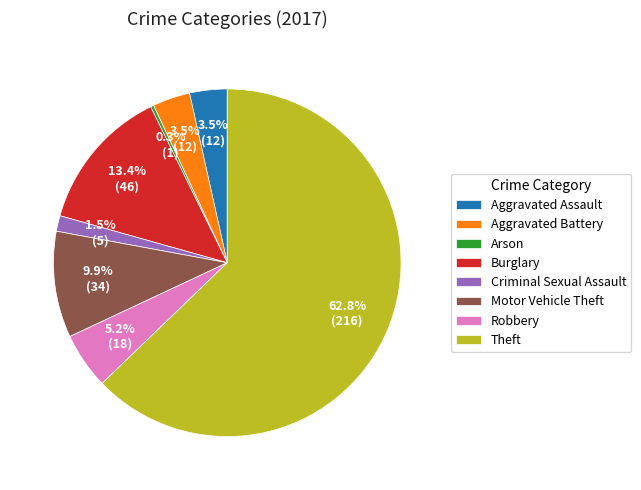

What is the largest slice in the pie chart?

Theft